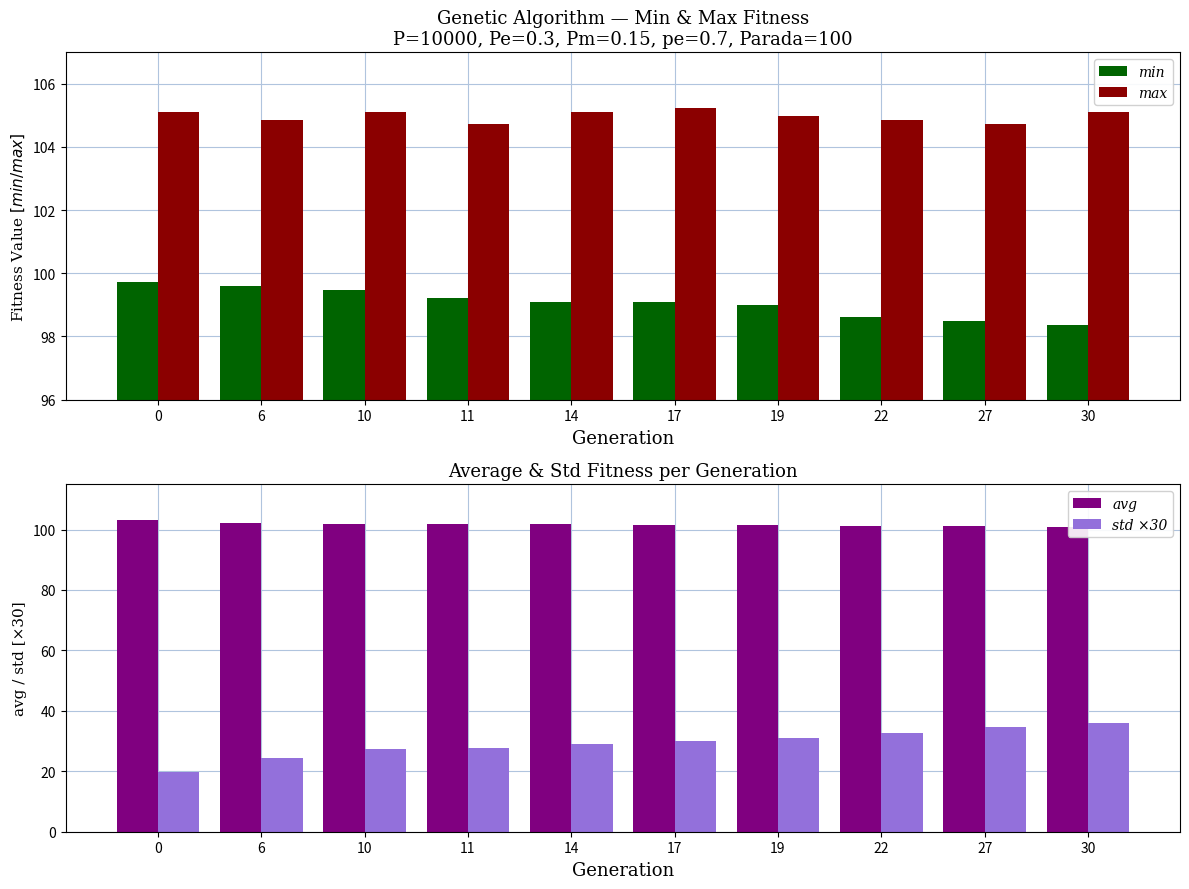

What is the difference between the maximum and minimum values in the std ×30 series?

16.4